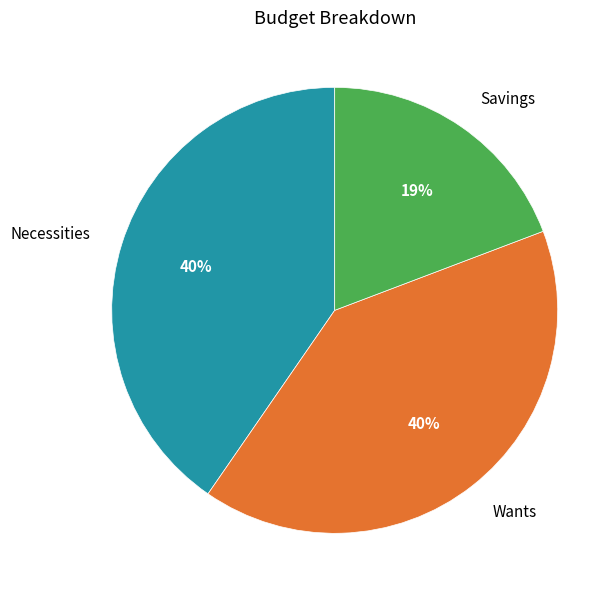

How many segments does this pie chart have?

3